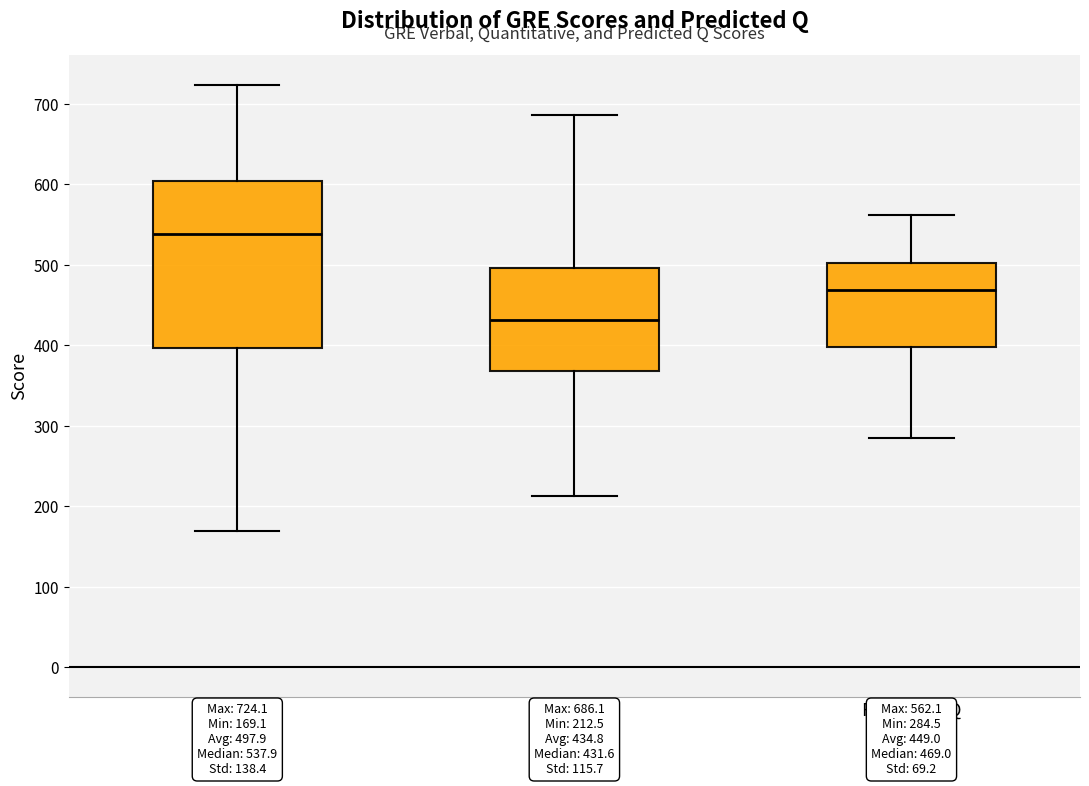

Which box is the tallest, from its lower edge to its upper edge?

GRE-V